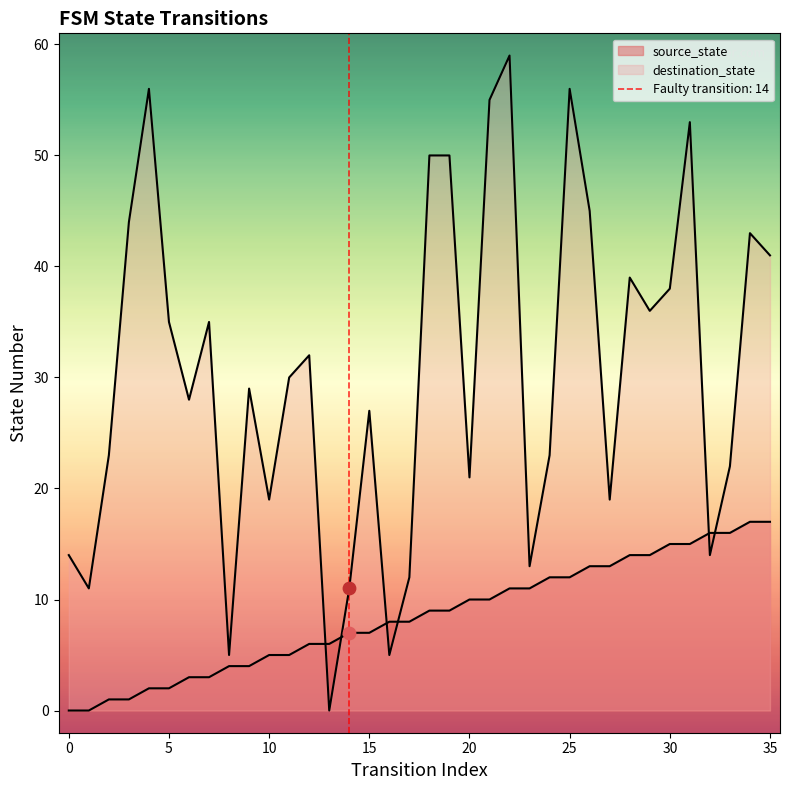

Which series reaches the maximum Y coordinate?

destination_state